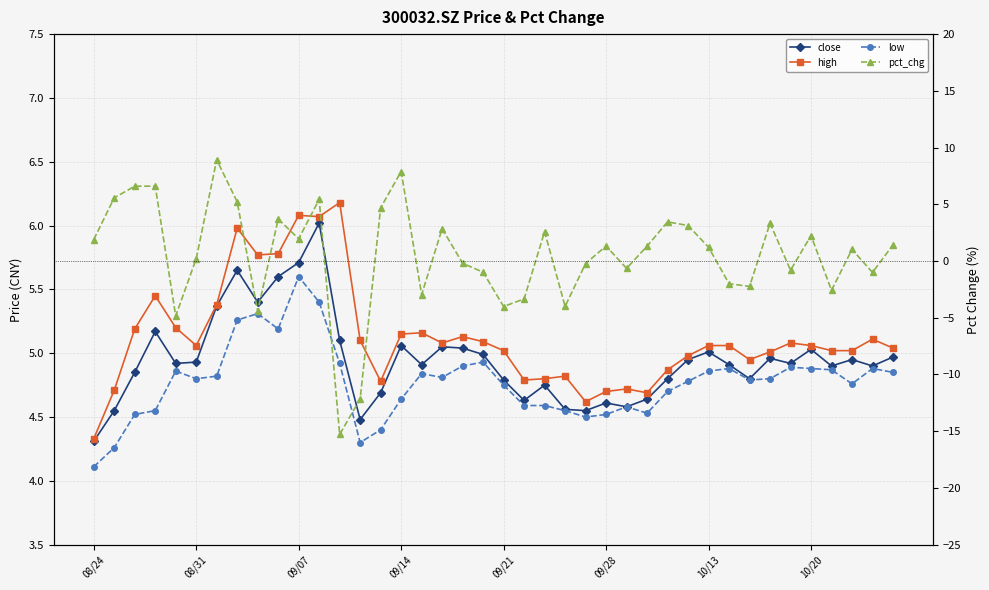

How many lines are shown in the chart?

4